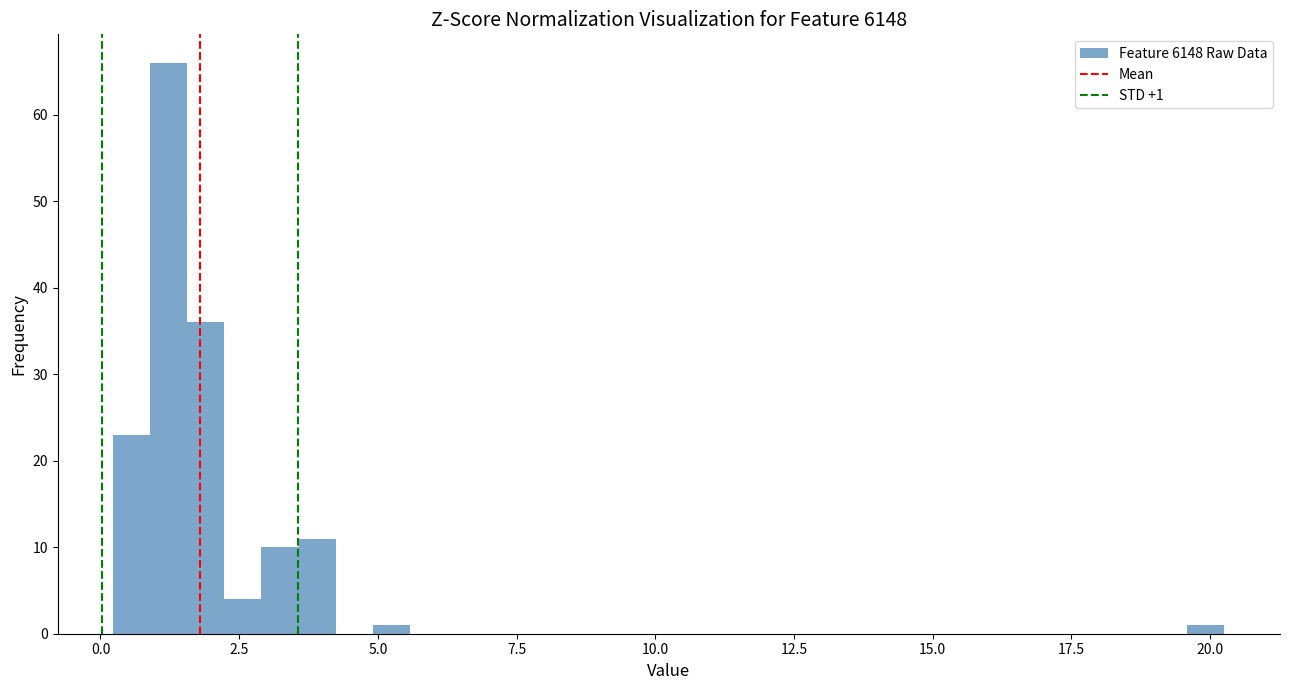

Around what value on the x-axis is the tallest bar? Give the approximate position of its centre, as read against the axis.

1.0